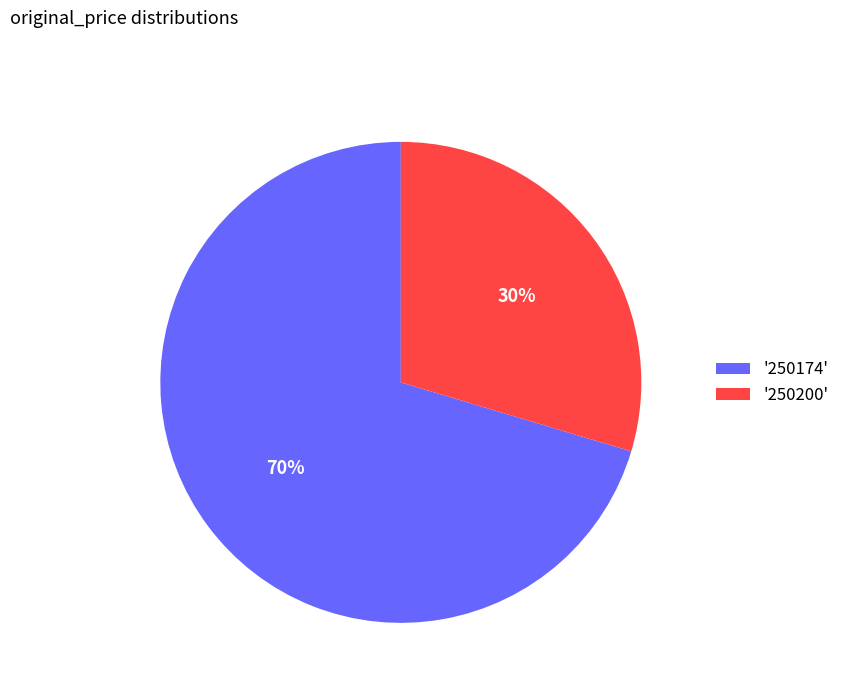

Is the sum of '250174' and '250200' greater than half?

Yes